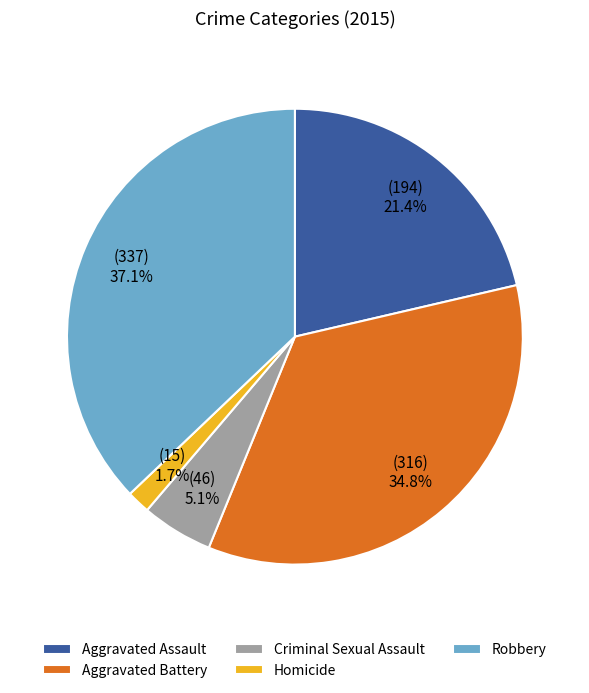

What percentage is the Homicide slice, to the nearest percent?

2%